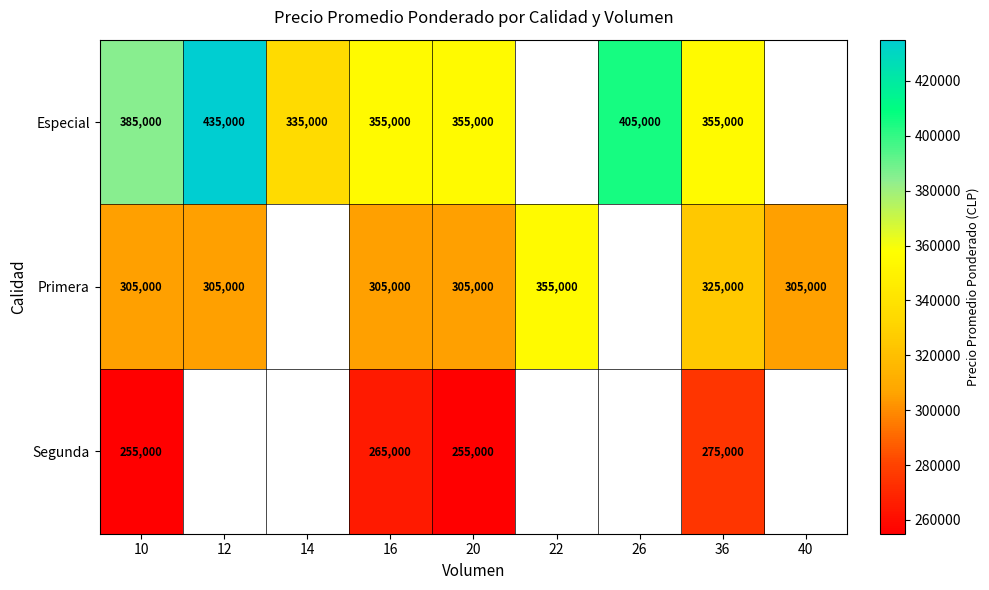

The Primera series shows 455378 at 40. True or false?

False